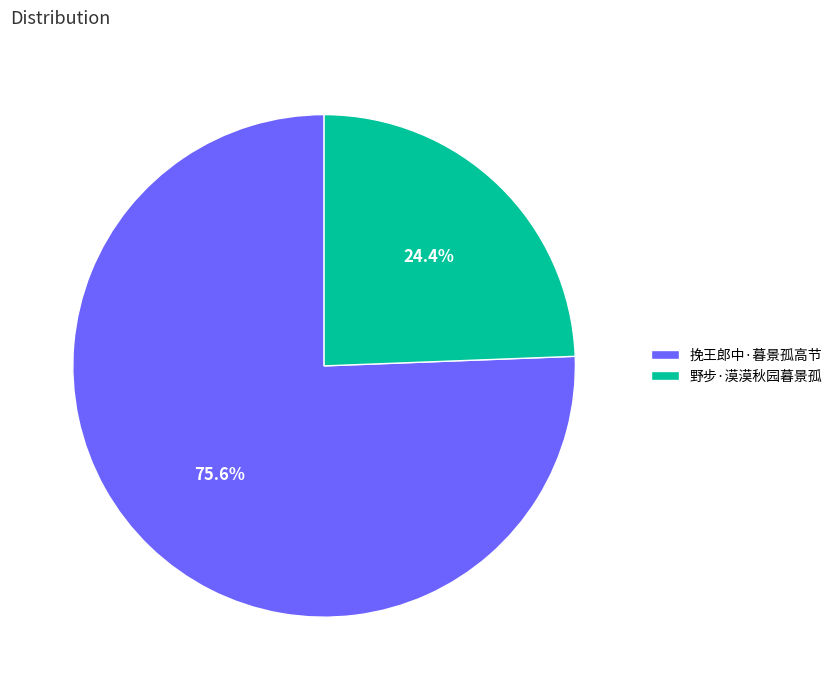

Which category has the biggest portion of the pie?

挽王郎中·暮景孤高节